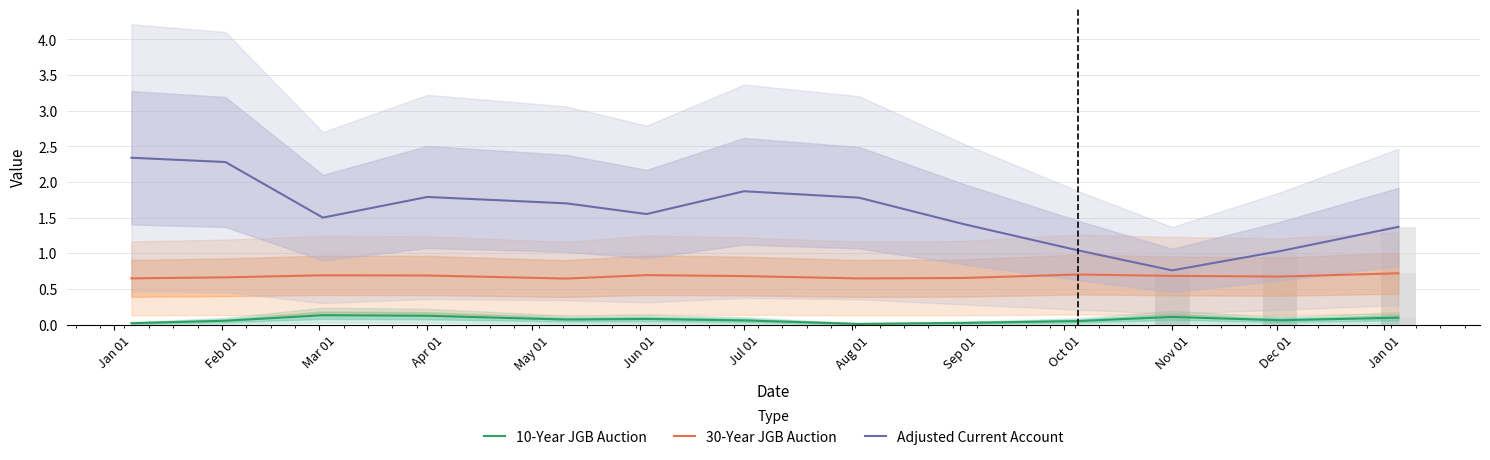

What is the label of the 3rd bar from the right?

Nov 01